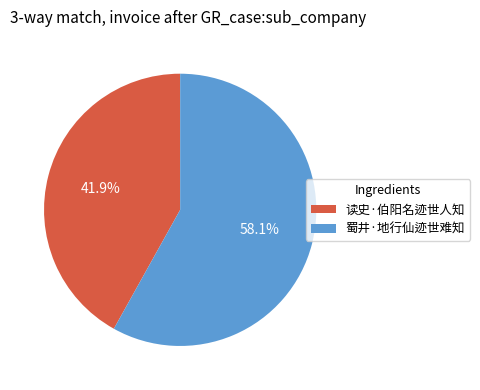

To the nearest percent, what portion does 读史·伯阳名迹世人知 represent?

42%